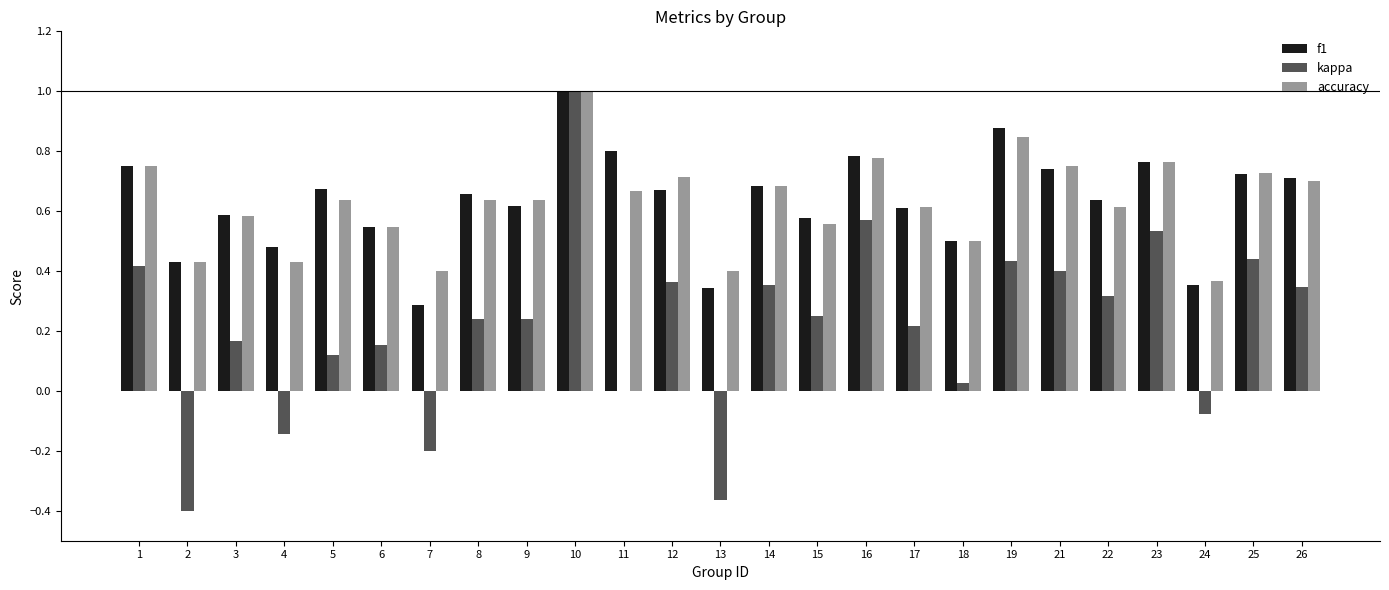

Between 2 and 4, which series saw the biggest shift?

kappa